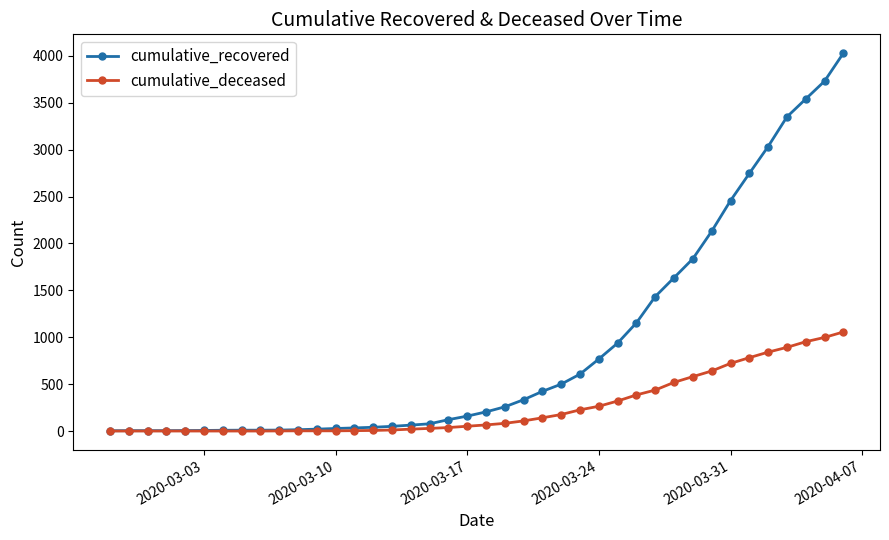

What is the highest value of the cumulative_deceased series?

1056